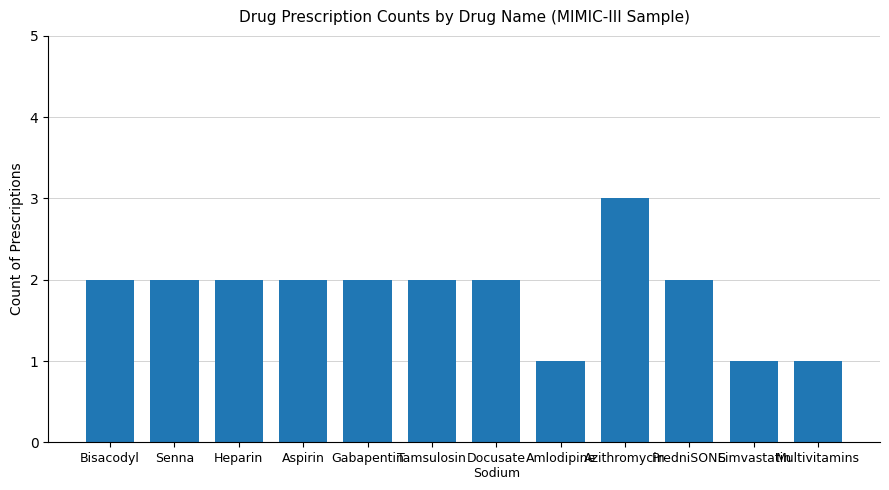

What is the sum of the values at Tamsulosin and Aspirin?

4